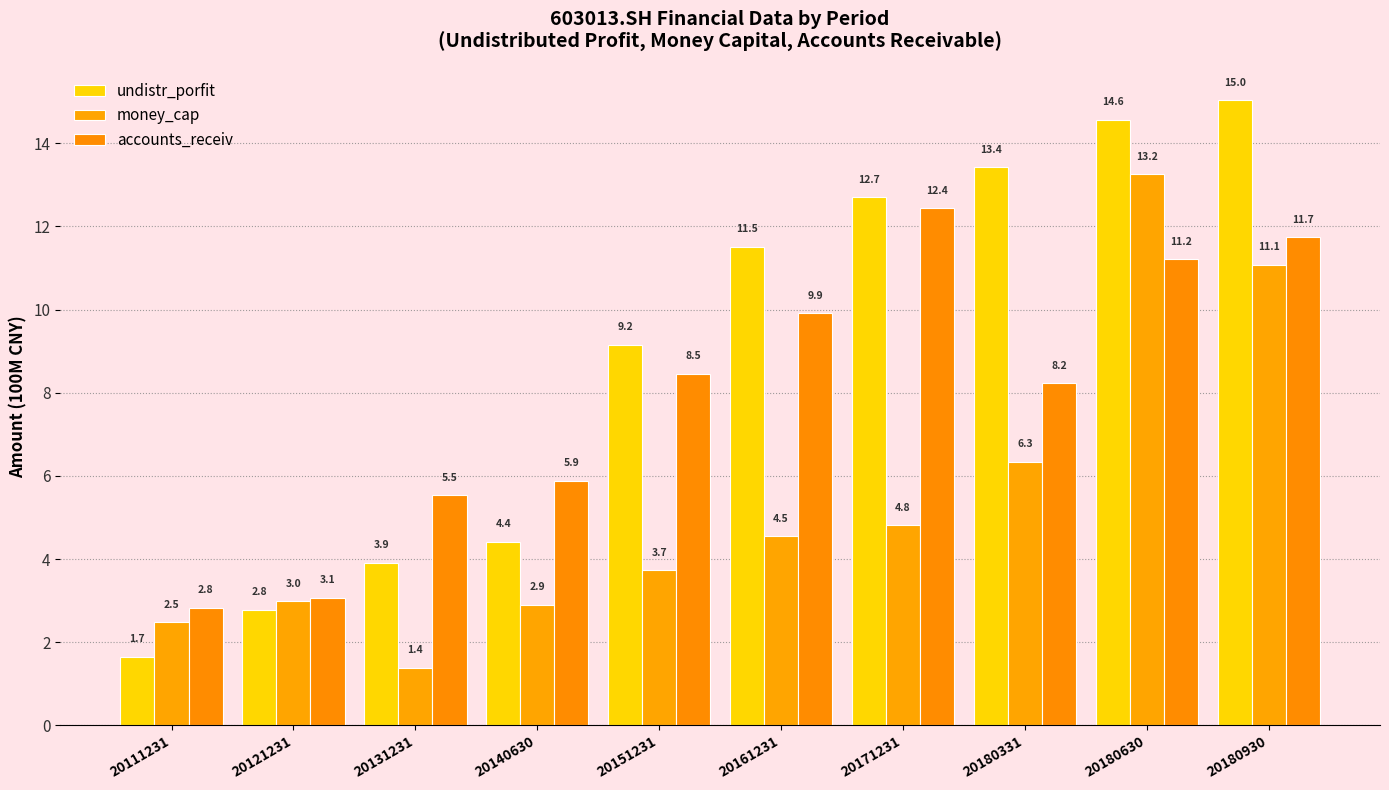

What is the spread (max minus min) of values at 20111231?

1.2